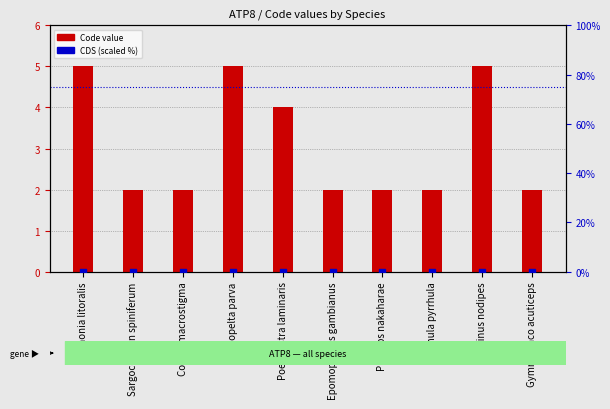

Which series reaches the minimum Y coordinate?

CDS (scaled)